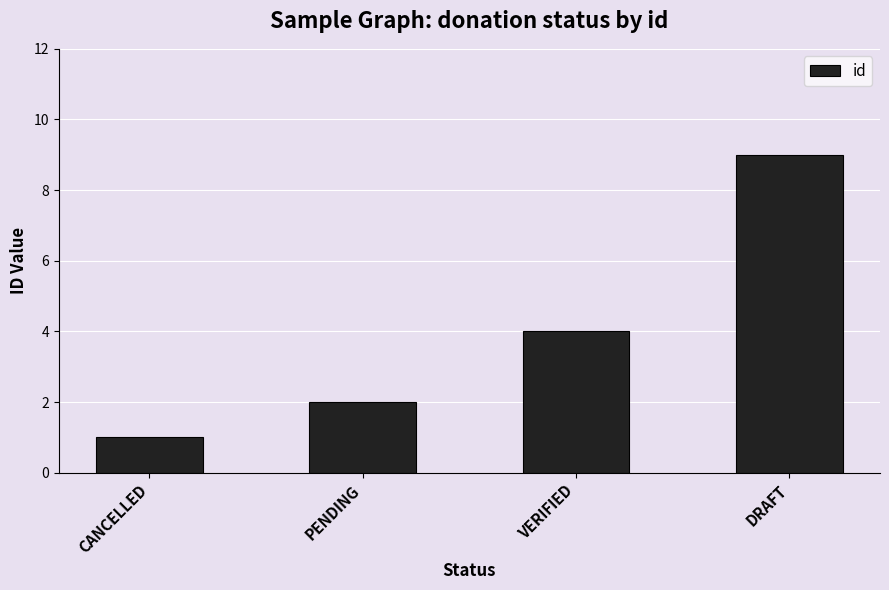

Rank the categories by value from lowest to highest.

CANCELLED, PENDING, VERIFIED, DRAFT